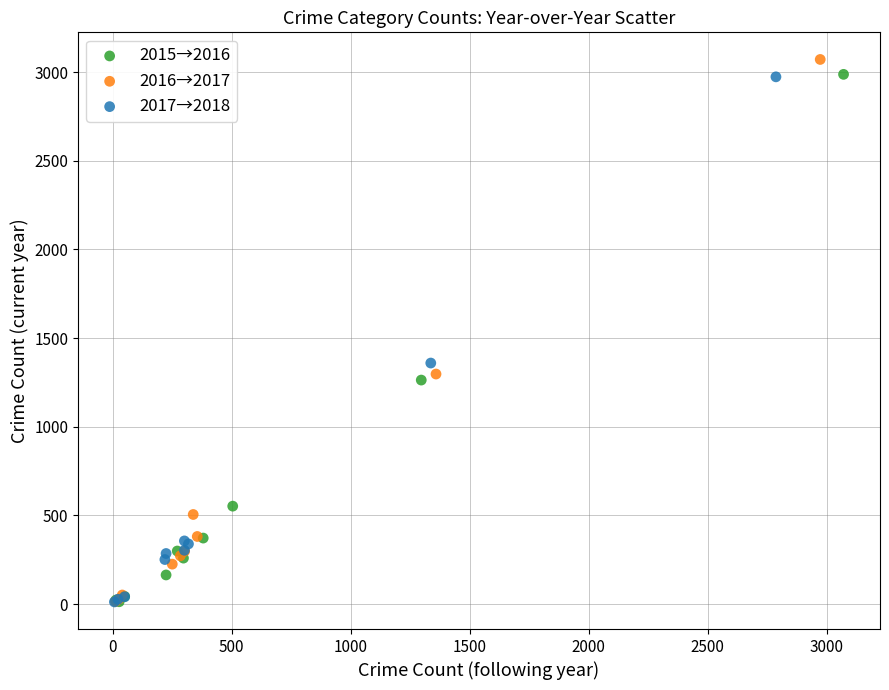

What are all the series names shown in the legend?

2015→2016, 2016→2017, 2017→2018